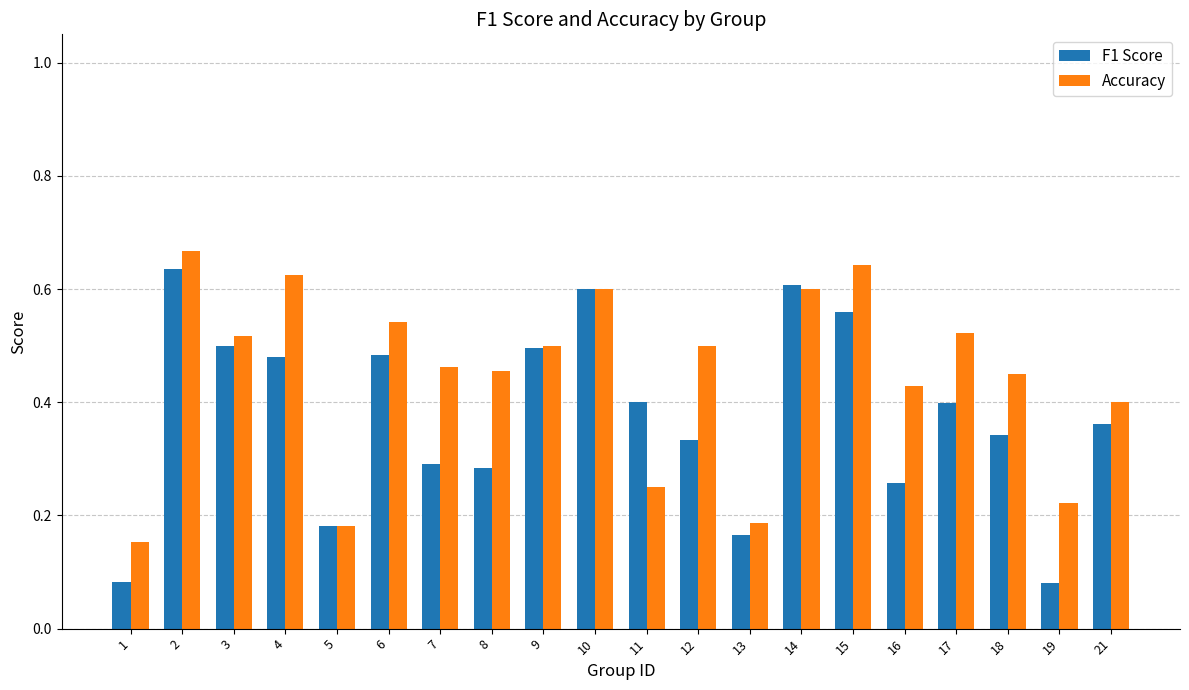

Rank the series by their maximum value, from highest to lowest.

Accuracy, F1 Score